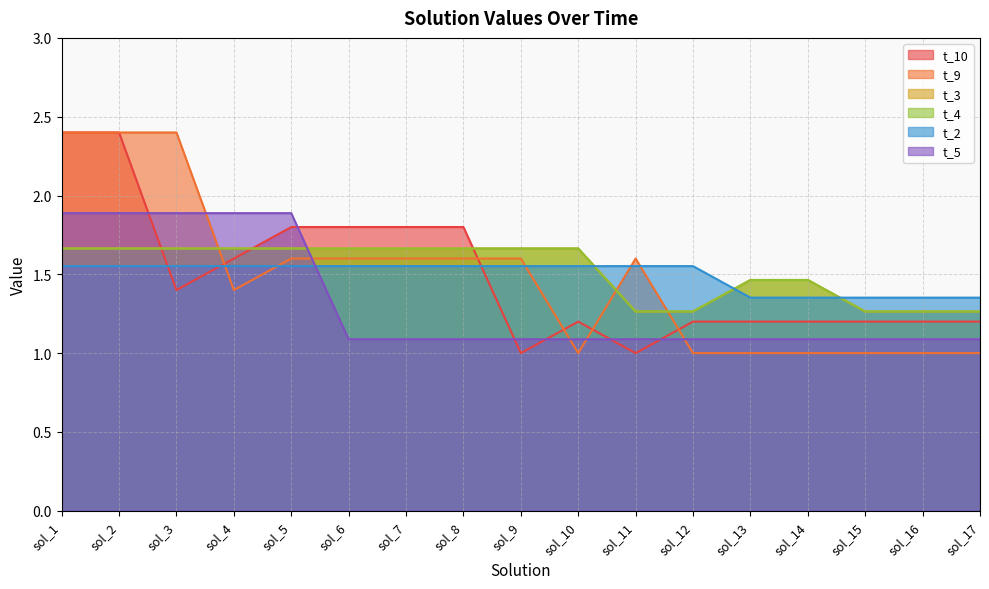

Between which two adjacent categories do t_9 and t_10 first intersect?

sol_3 and sol_4